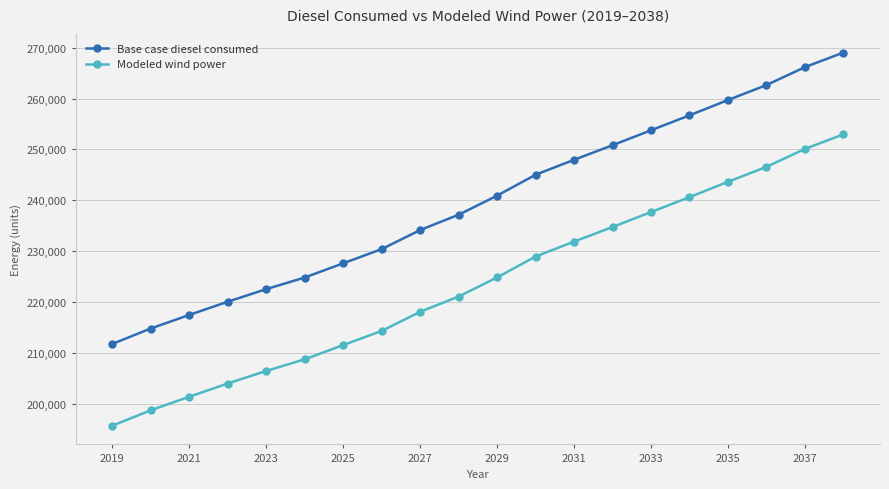

What is the maximum value shown in the chart?

269064.3